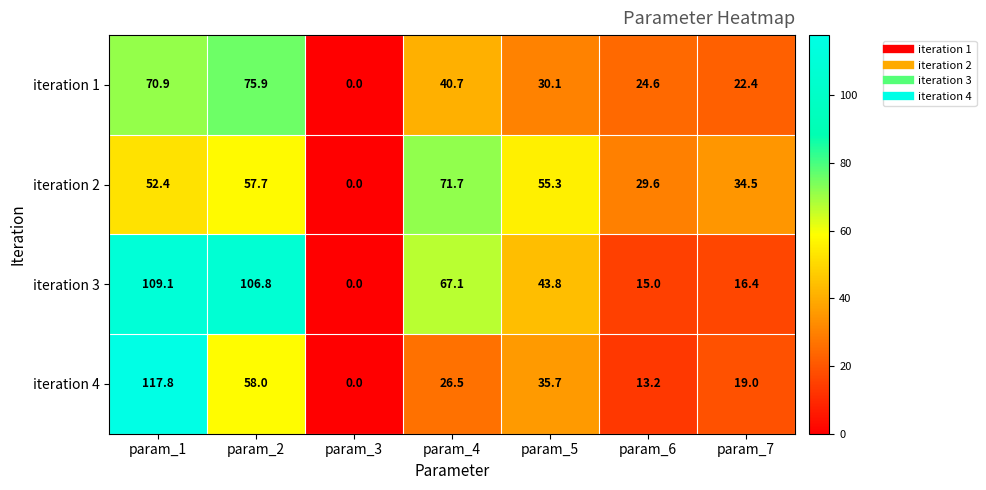

True or false: iteration 4 has a value of 19.0 at param_7.

True